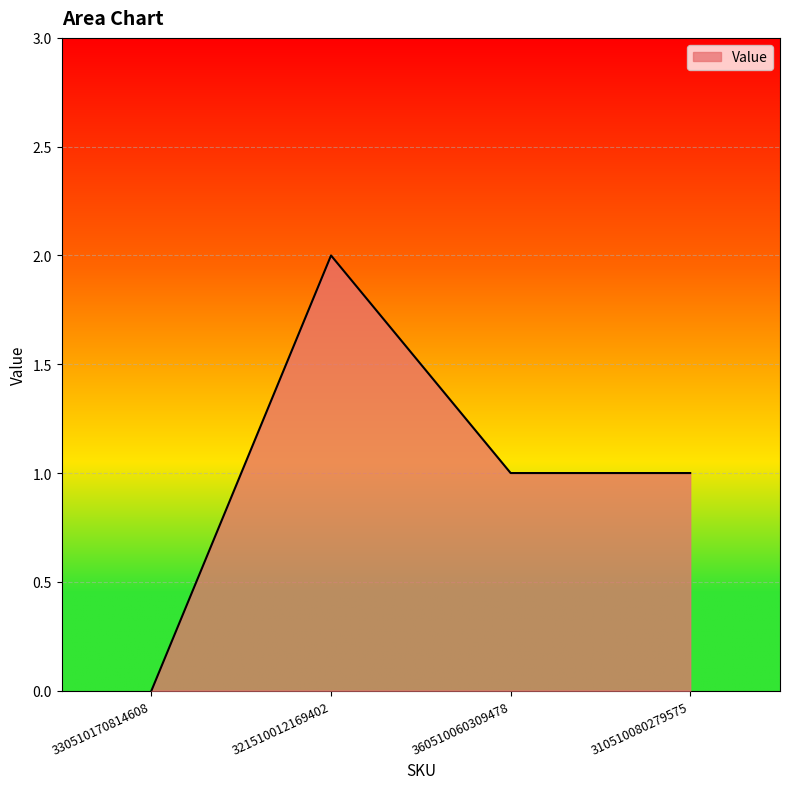

What is the difference between the values at 321510012169402 and 360510060309478?

1